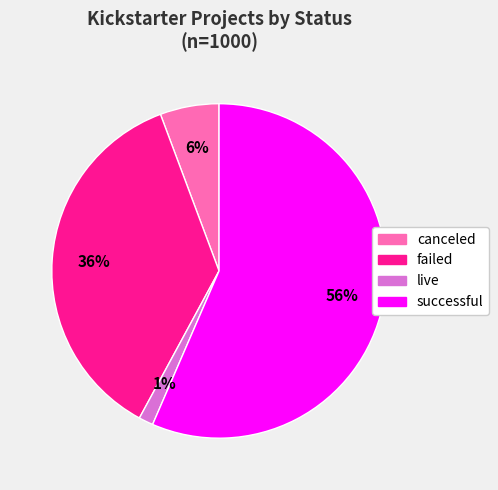

Does any single category account for the majority?

Yes